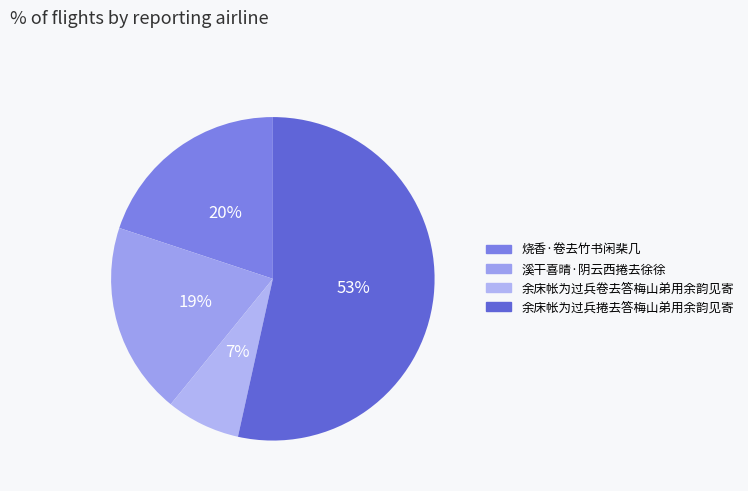

Which slice represents more than half of the pie?

余床帐为过兵捲去答梅山弟用余韵见寄